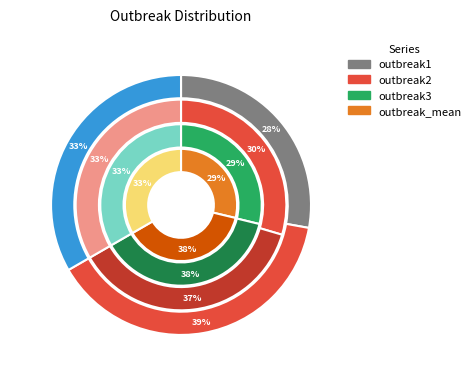

To the nearest percent, what is the average slice percentage?

33%